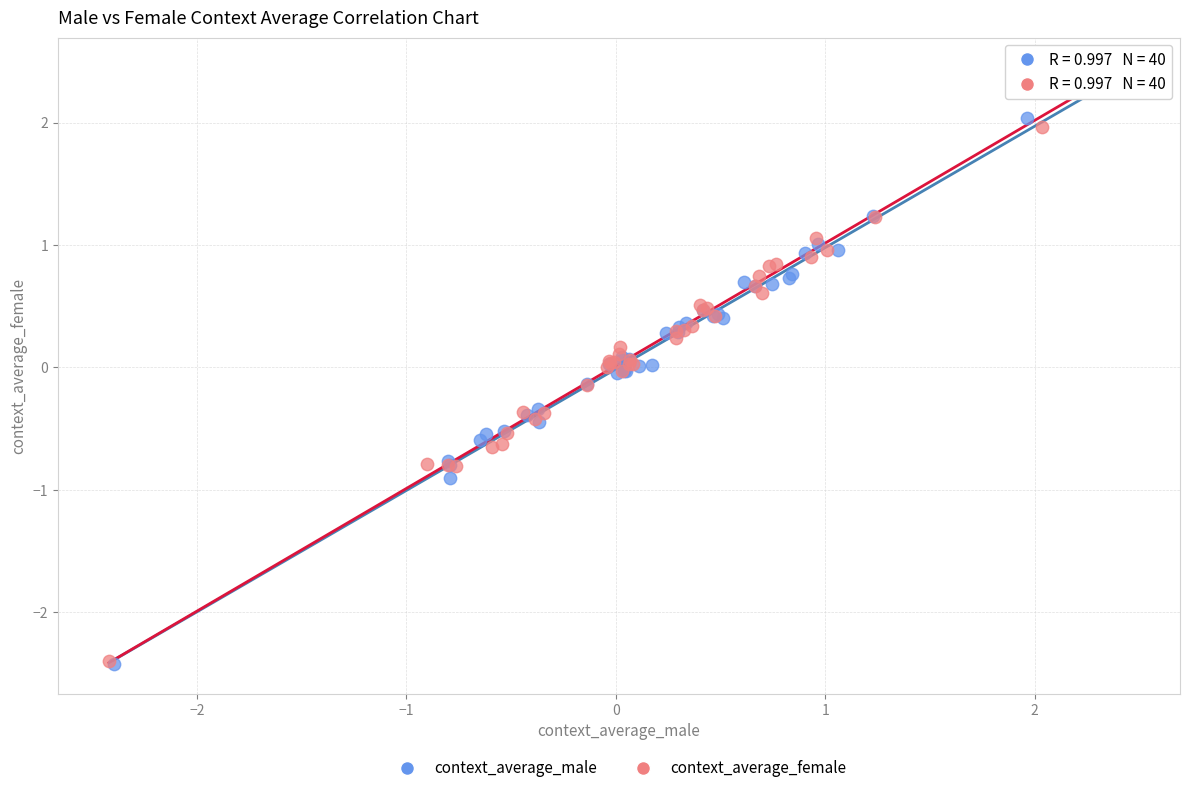

Which series has the largest Y range (max minus min)?

context_average_female